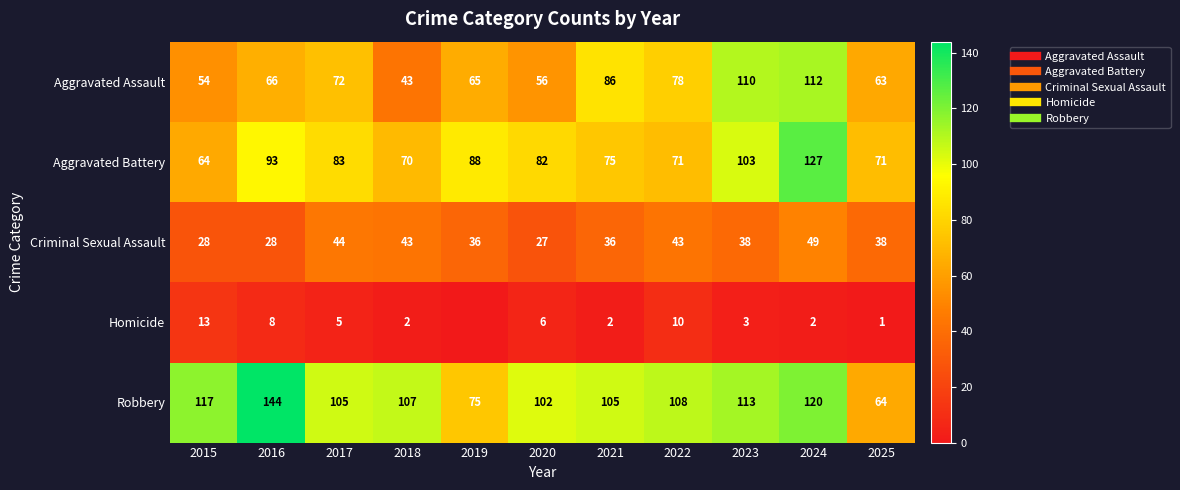

What is the highest value of the Robbery series?

144